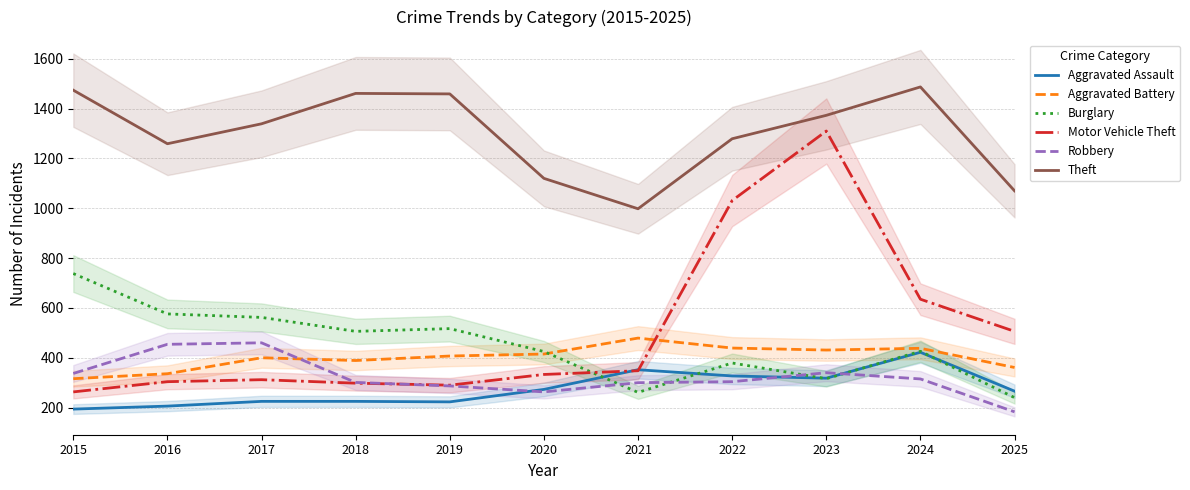

Is it true that Robbery equals 316 at 2017?

False